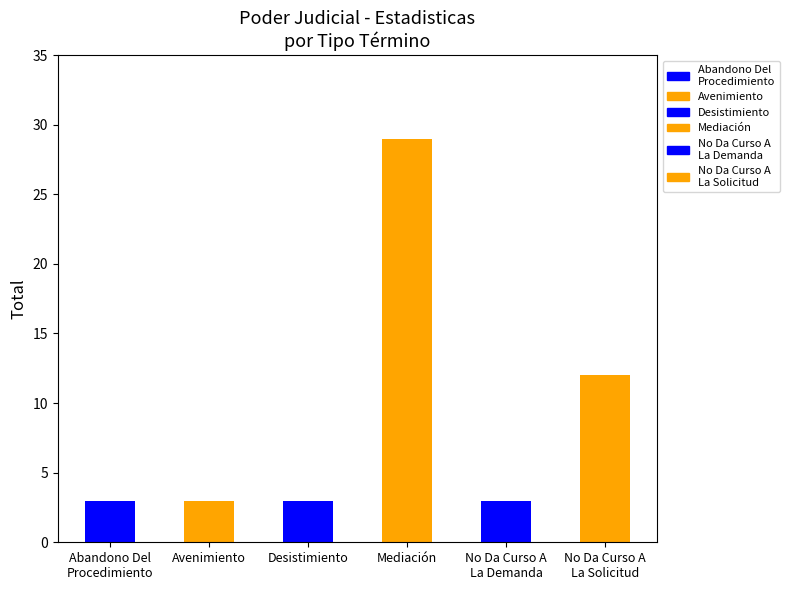

What is the maximum value shown in the chart?

29